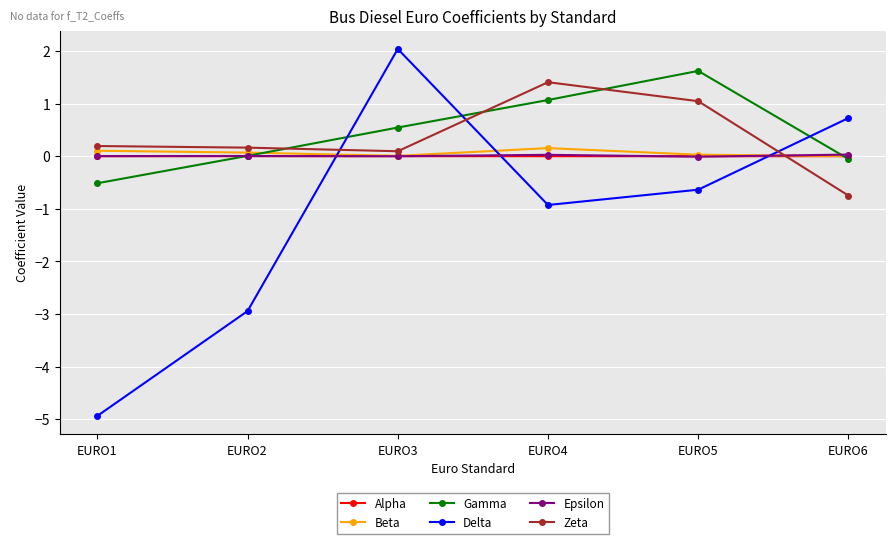

At how many categories does at least one series exceed -2?

6